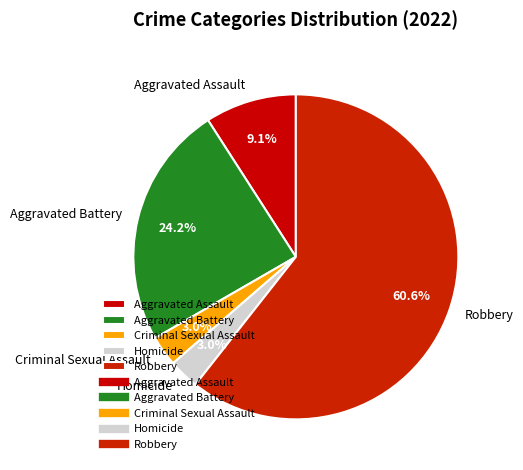

To the nearest percent, what is the average slice percentage?

20%